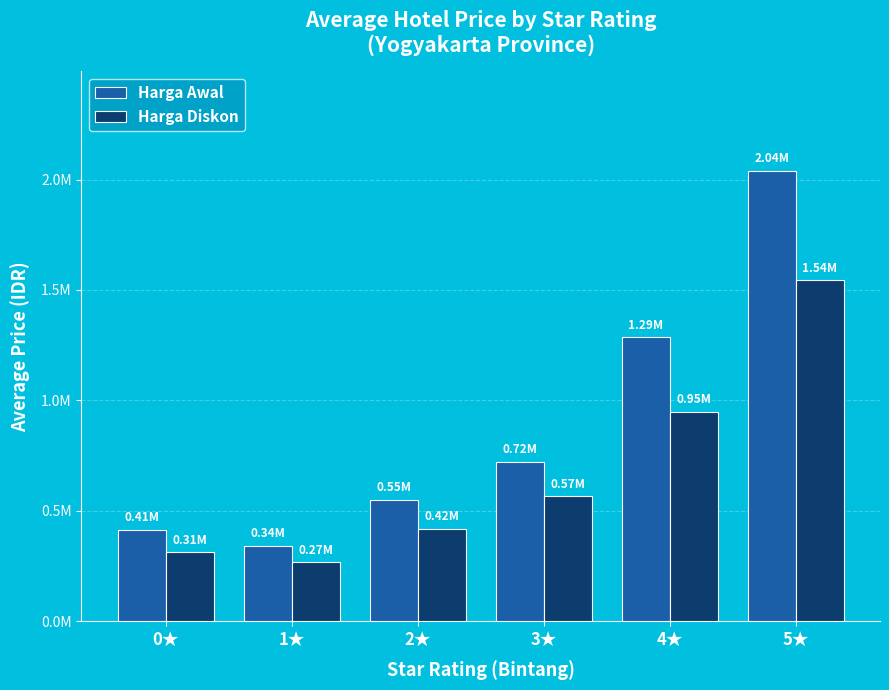

Does the chart contain any negative values?

No